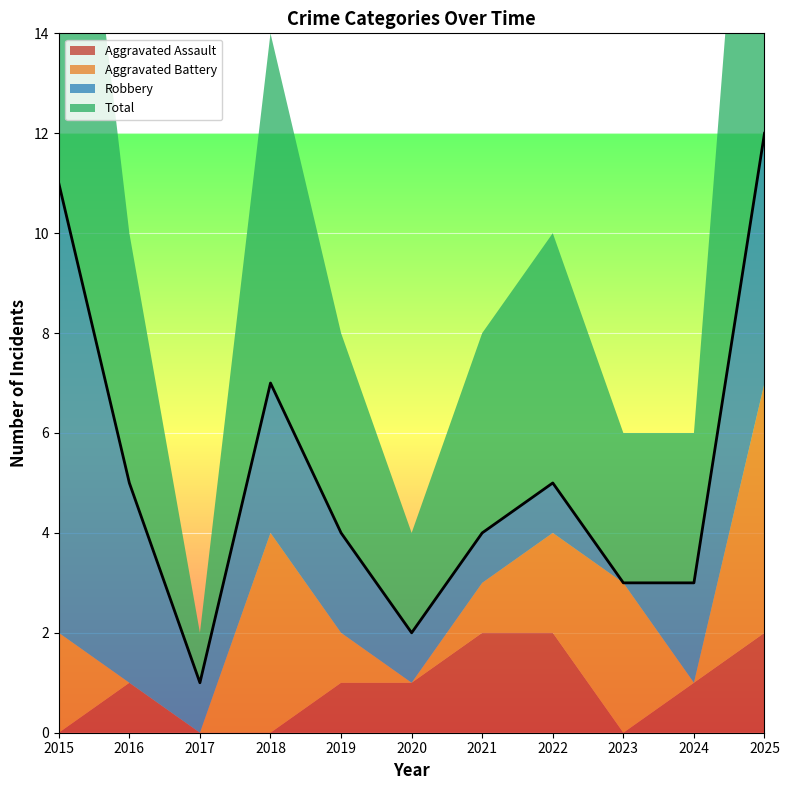

What is the average value of the Aggravated Assault series?

1